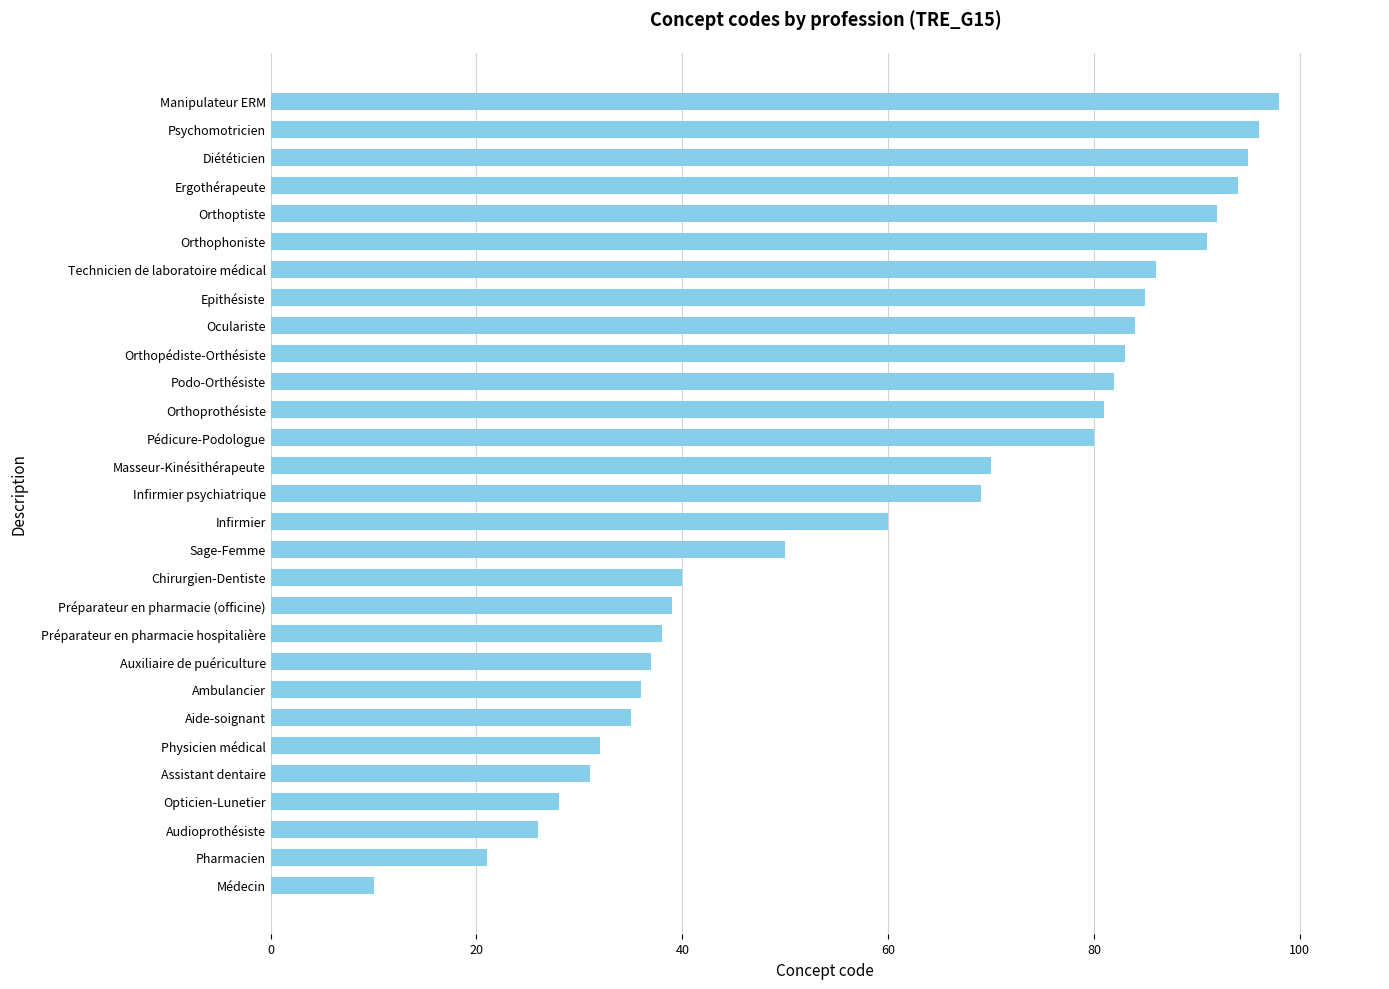

What is the approximate value at Orthoptiste, to the nearest 5?

90